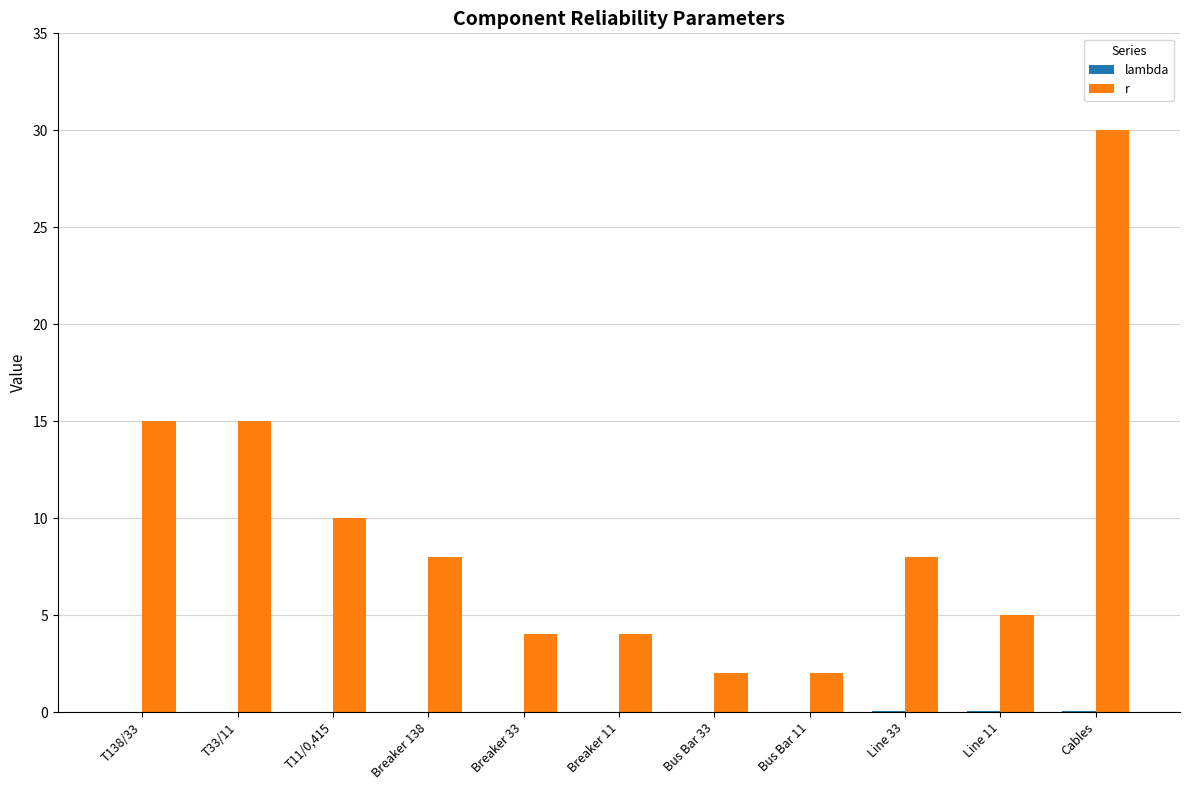

True or false: r has a value of 8.0 at Line 33.

True